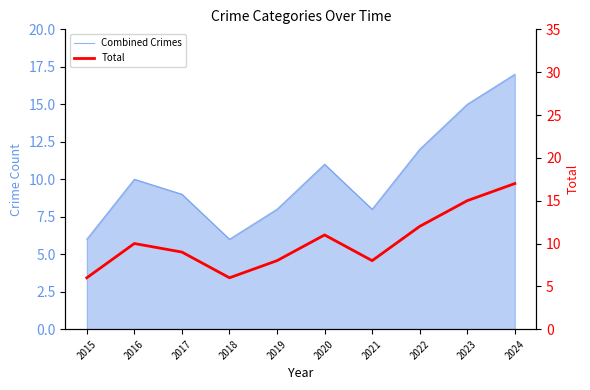

The Combined Crimes series shows 15 at 2023. True or false?

True